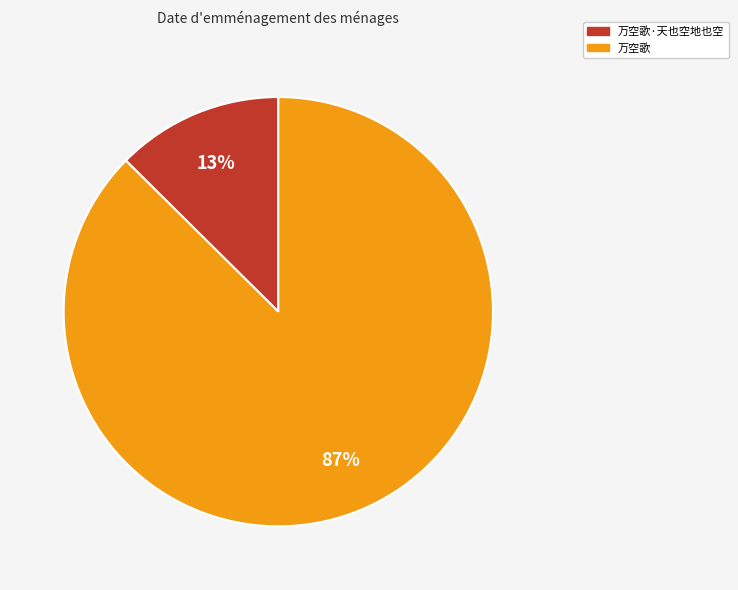

Does any single category account for the majority?

Yes